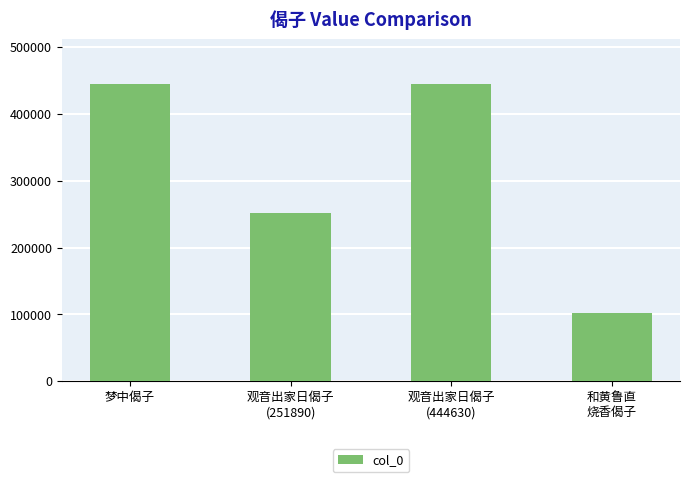

What is the sum of all values?

1242686